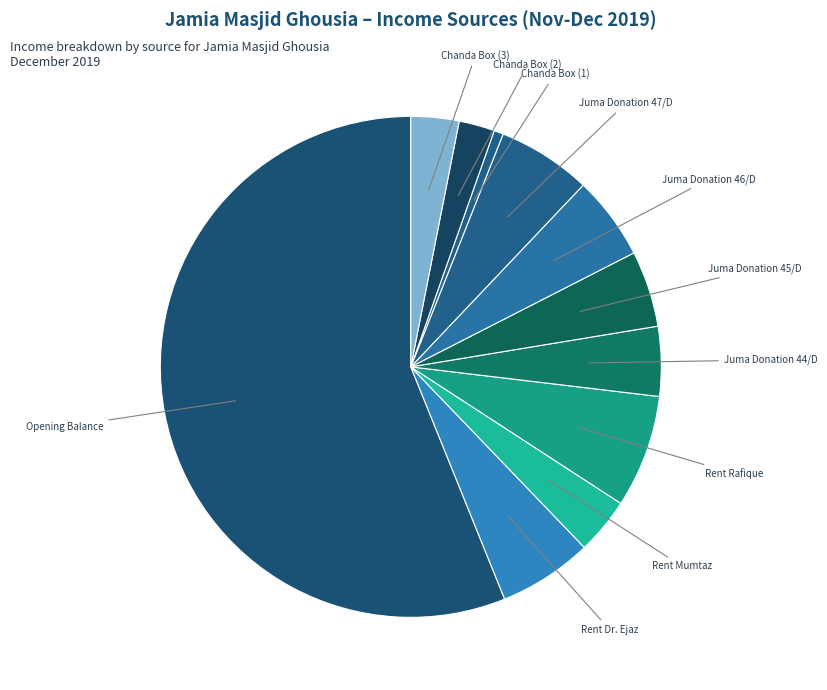

Count the number of slices in the pie.

11